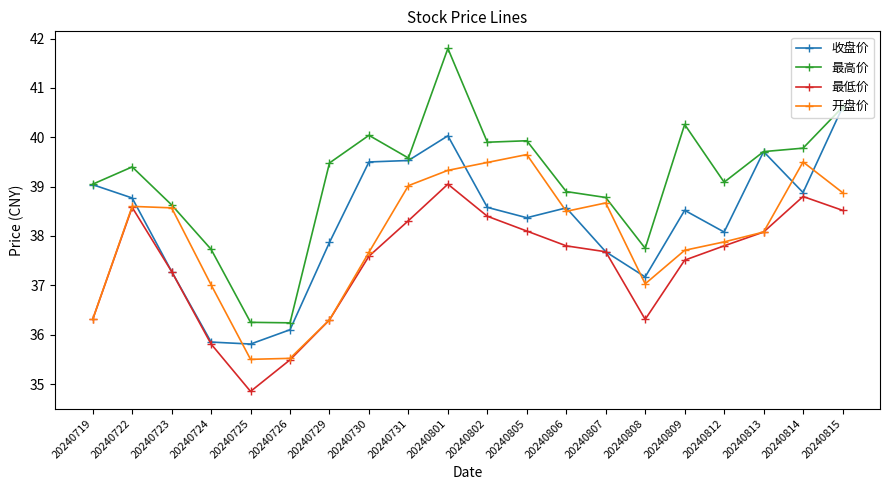

Is it true that 最高价 equals 17.5 at 20240729?

False